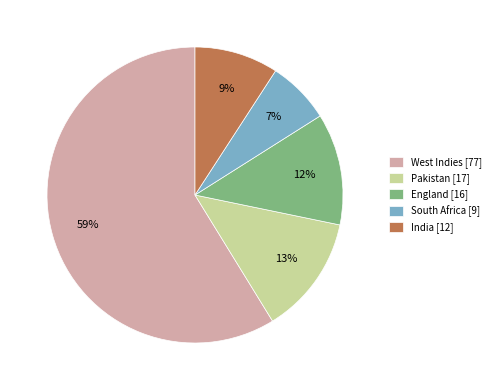

Between West Indies [77] and Pakistan [17], which is larger?

West Indies [77]